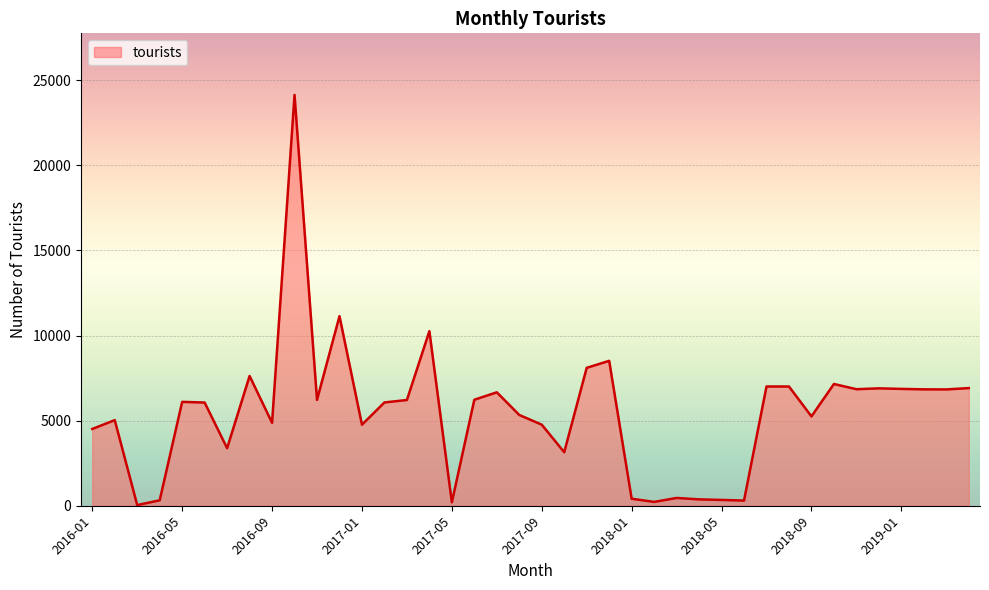

What is the greatest value displayed?

24133